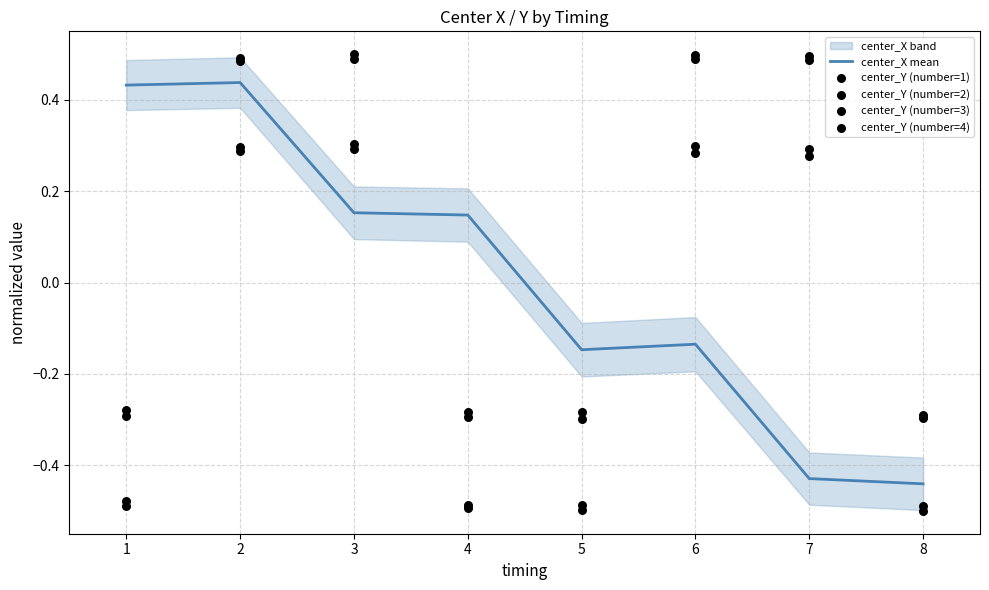

What are all the series names shown in the legend?

center_X mean, center_Y (number=1), center_Y (number=2), center_Y (number=3), center_Y (number=4)